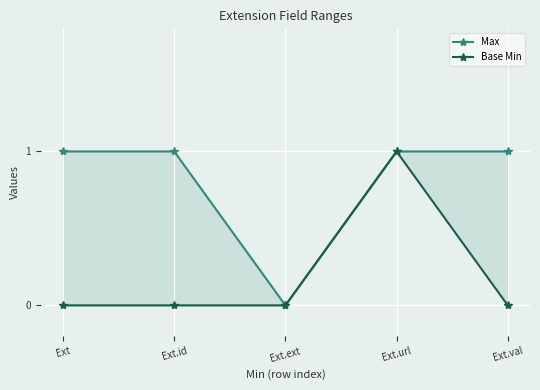

How many lines are shown in the chart?

2